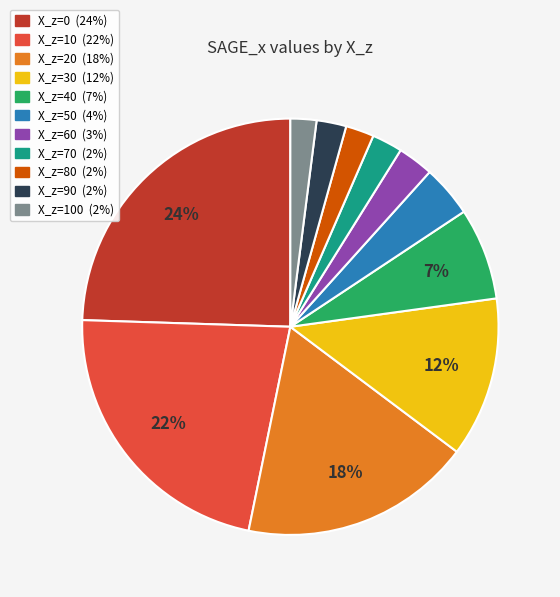

Does any single category account for the majority?

No